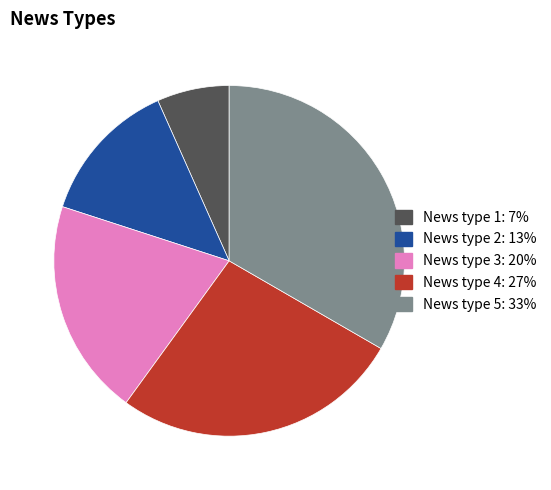

Is there any slice that represents more than half of the pie?

No